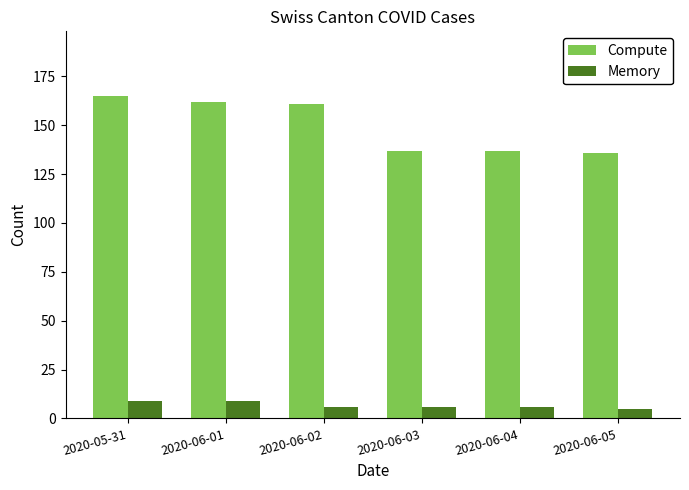

At 2020-06-04, list the series in order from largest to smallest.

Compute, Memory